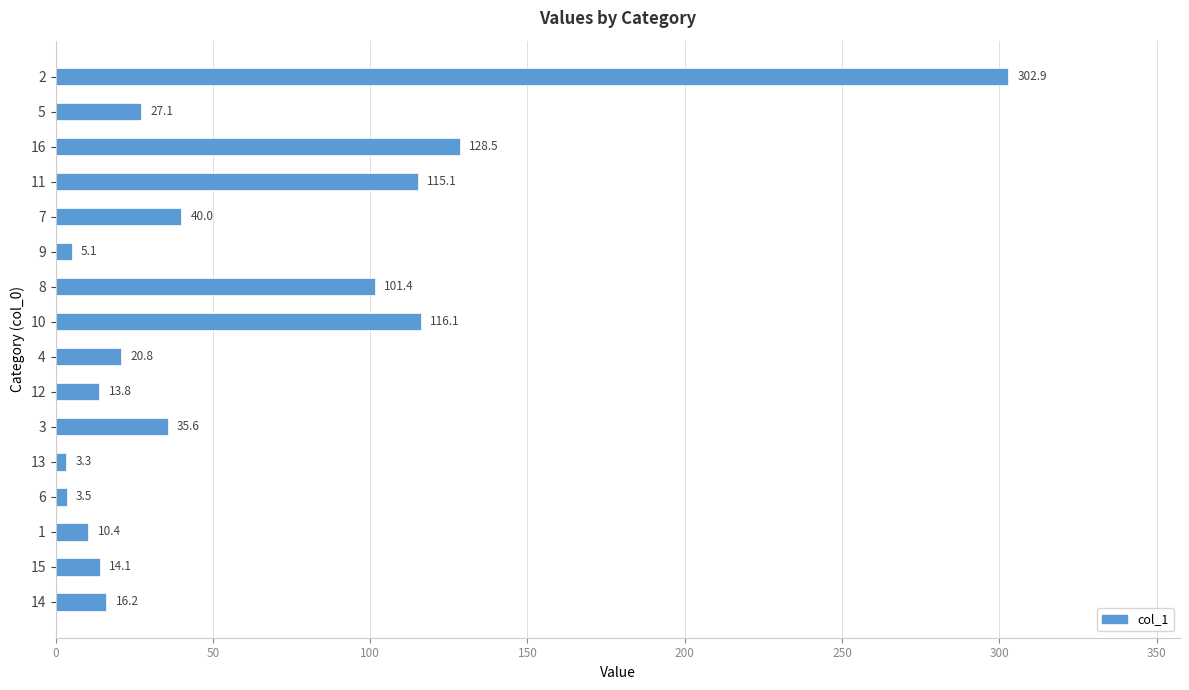

What is the average value?

59.6